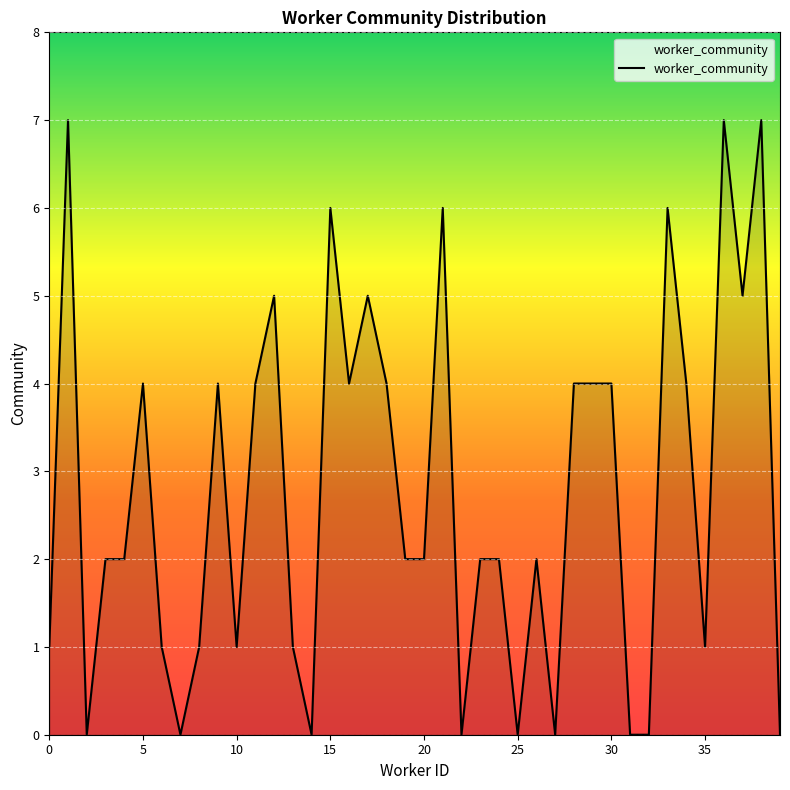

Reading right to left, extract all data points from this chart.

0	7	5	7	1	4	6	0	0	4	4	4	0	2	0	2	2	0	6	2	2	4	5	4	6	0	1	5	4	1	4	1	0	1	4	2	2	0	7	1